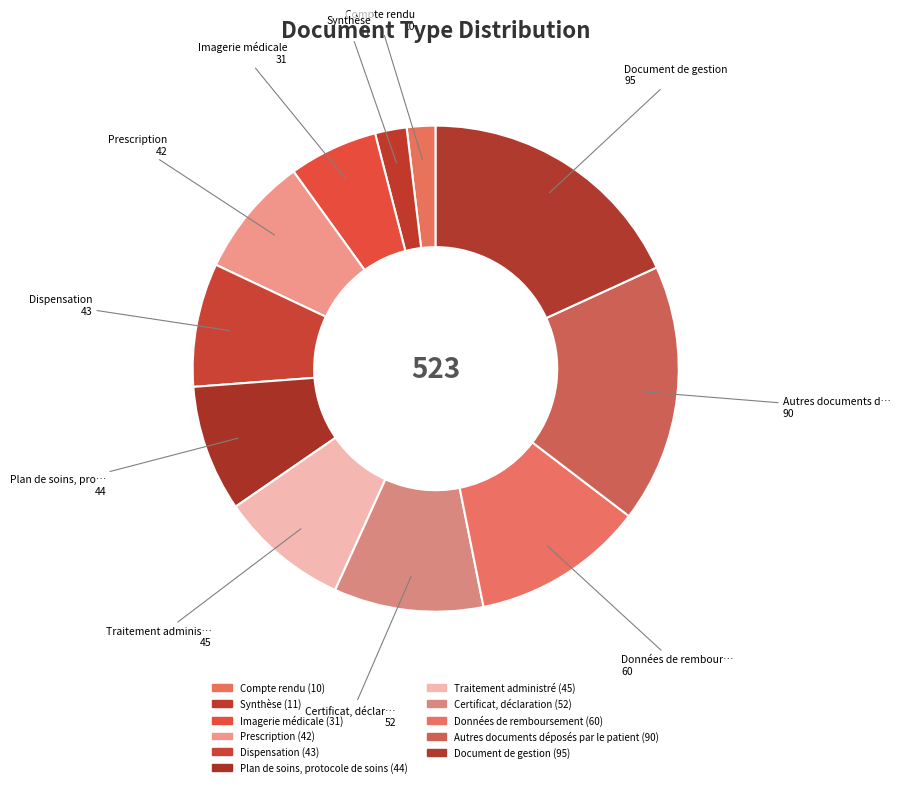

Is there a majority slice in this chart?

No